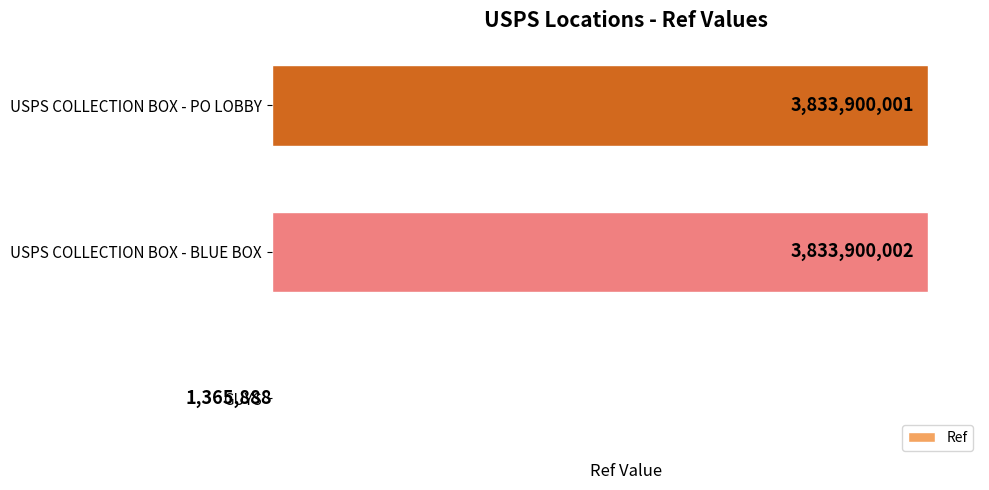

Approximately how many times larger is the value at USPS COLLECTION BOX - PO LOBBY compared to GUYS?

2806.9